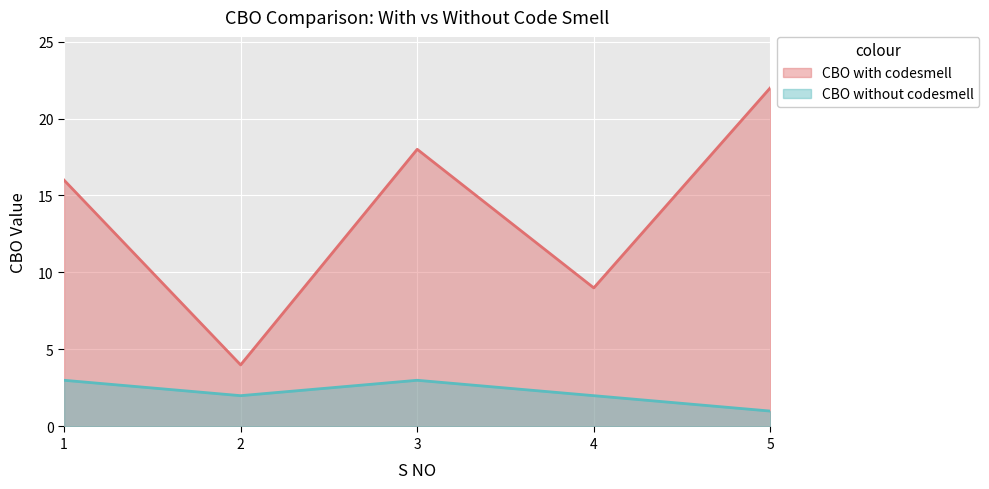

Rank the series by their average value, from highest to lowest.

CBO with codesmell, CBO without codesmell